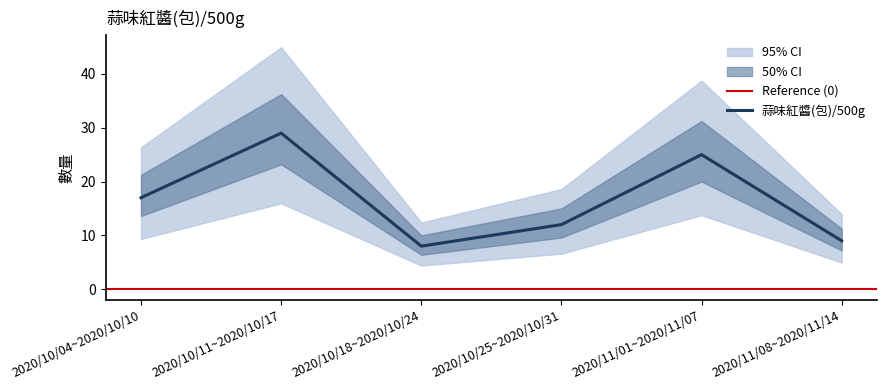

How many data points are less than 17?

3